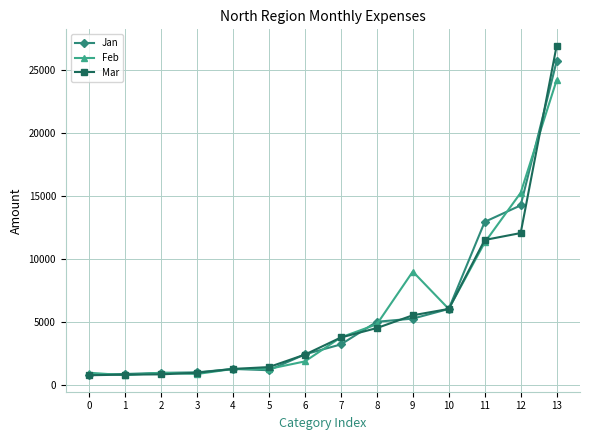

True or false: Feb and Mar intersect in this chart.

True